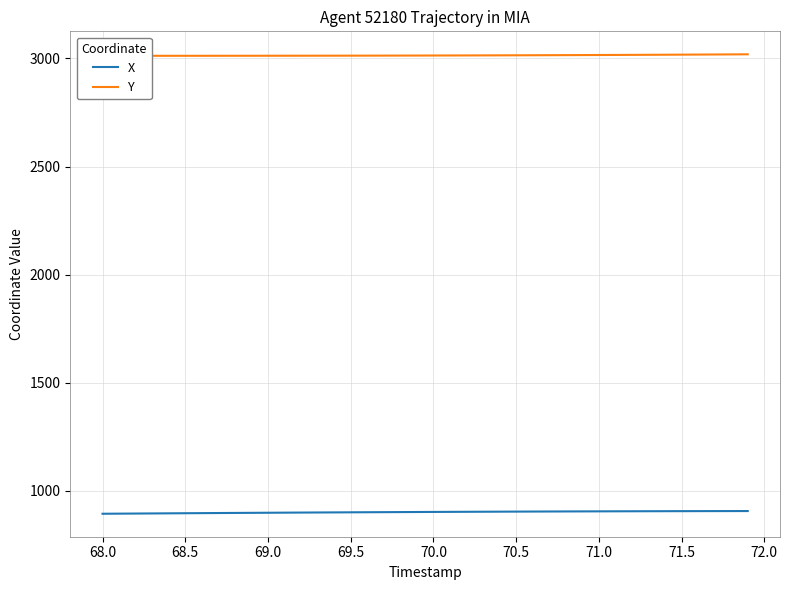

The X series shows 1515.7 at 70.0. True or false?

False